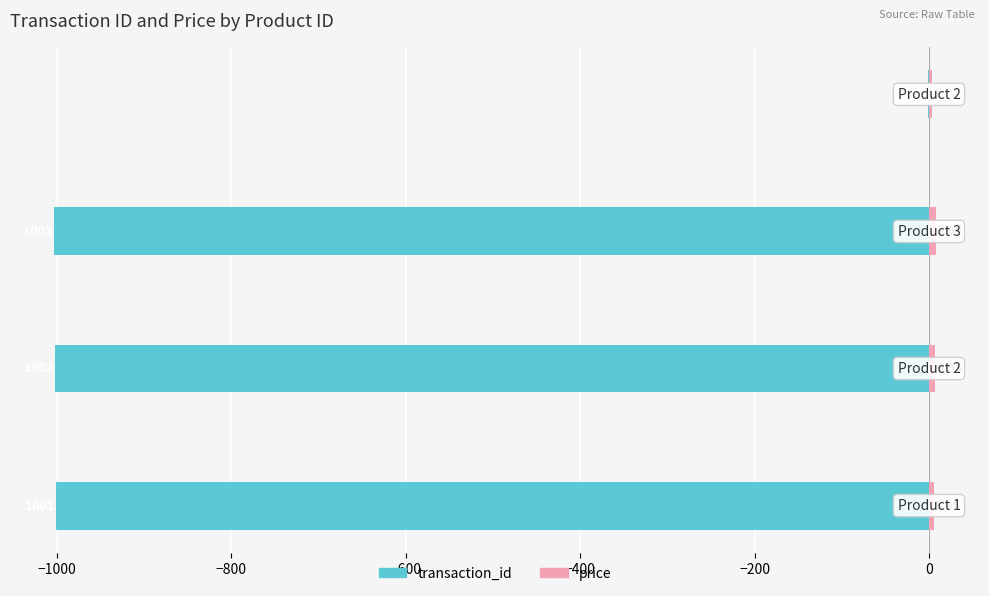

Does the chart contain stacked bars?

No